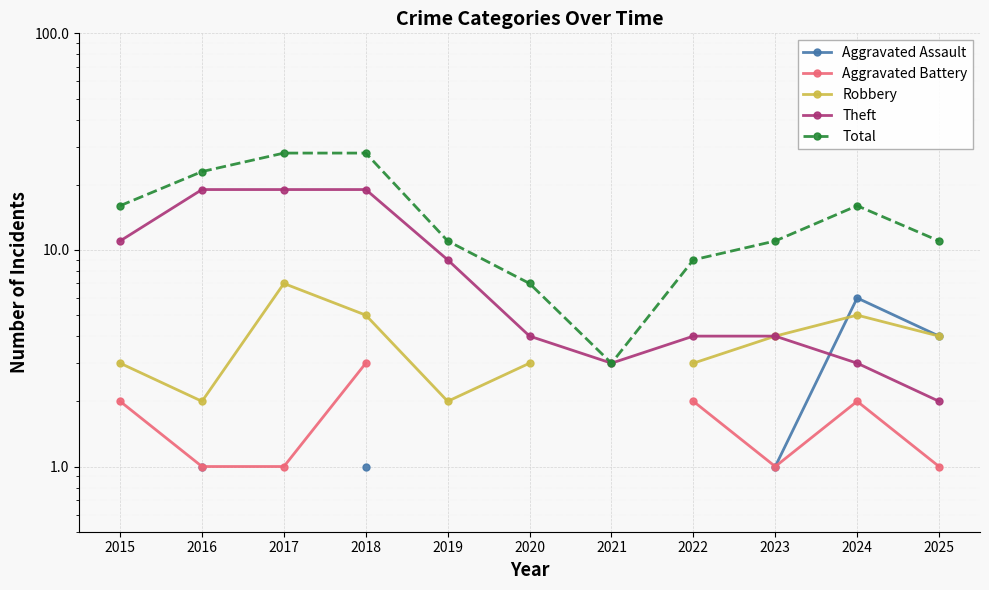

Is it true that Robbery equals 3.0 at 2020?

True